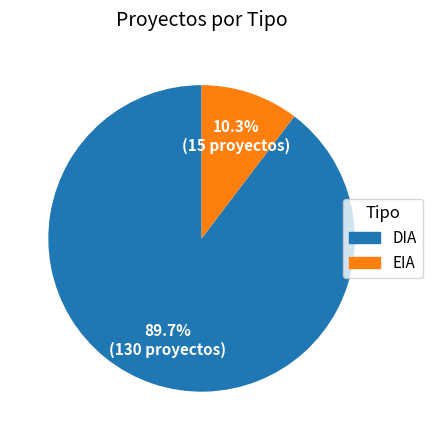

Is there a majority slice in this chart?

Yes